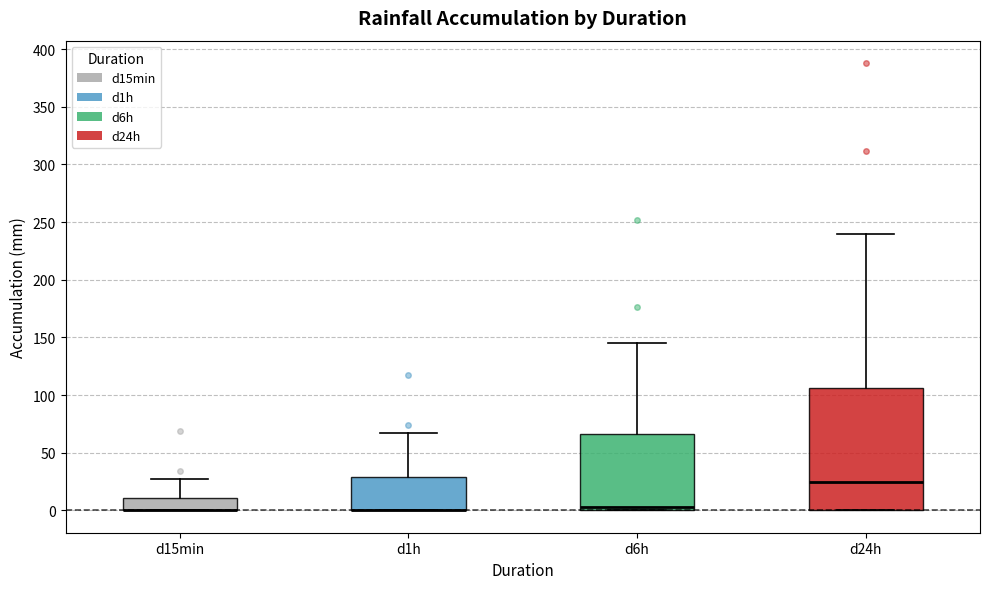

Reading left to right, read every box against the y-axis: the position of its median line, the range the box covers, and the ends of its whiskers. The values are not printed on the chart, so give them approximately, as read against the axis.

d15min: median 0 (drawn on the box's lower edge), box 0 to 10, whiskers 0 to 25
d1h: median 0 (drawn on the box's lower edge), box 0 to 30, whiskers 0 to 65
d6h: median 5, box 0 to 65, whiskers 0 to 145
d24h: median 25, box 0 to 105, whiskers 0 to 240